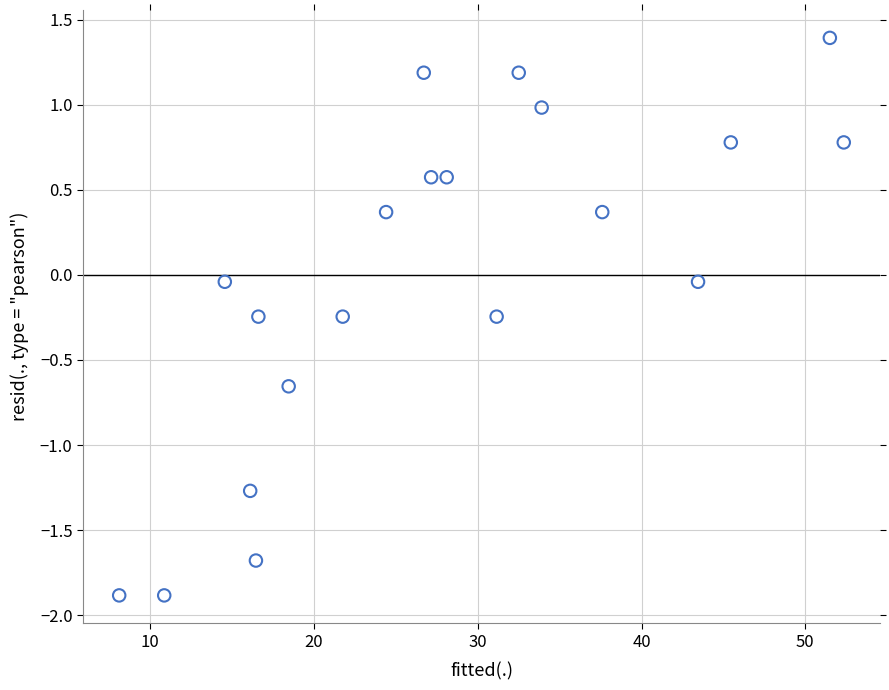

What is the range of Y values (max minus min)?

3.3